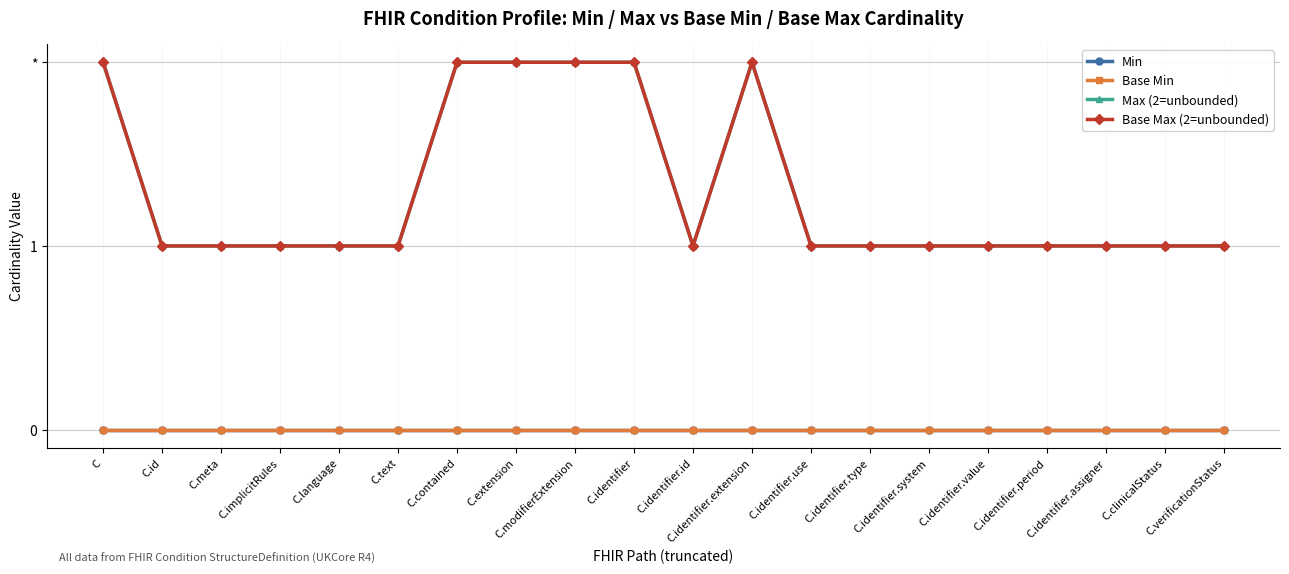

Reading left to right, extract all data points from this chart.

Min: 0	0	0	0	0	0	0	0	0	0	0	0	0	0	0	0	0	0	0	0
Base Min: 0	0	0	0	0	0	0	0	0	0	0	0	0	0	0	0	0	0	0	0
Max (2=unbounded): 2	1	1	1	1	1	2	2	2	2	1	2	1	1	1	1	1	1	1	1
Base Max (2=unbounded): 2	1	1	1	1	1	2	2	2	2	1	2	1	1	1	1	1	1	1	1